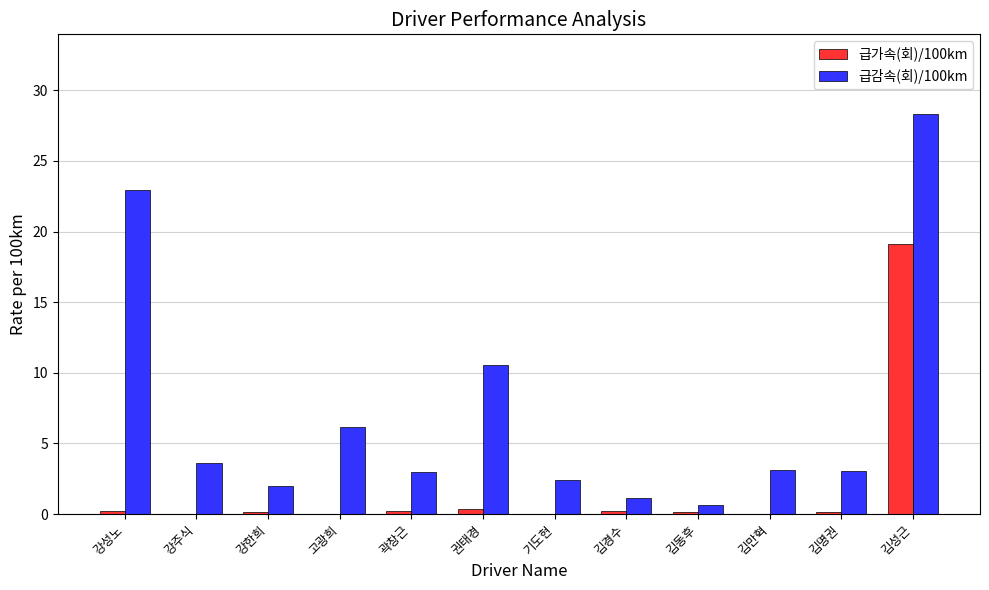

At which label is 급감속(회)/100km closest to 14?

권태경